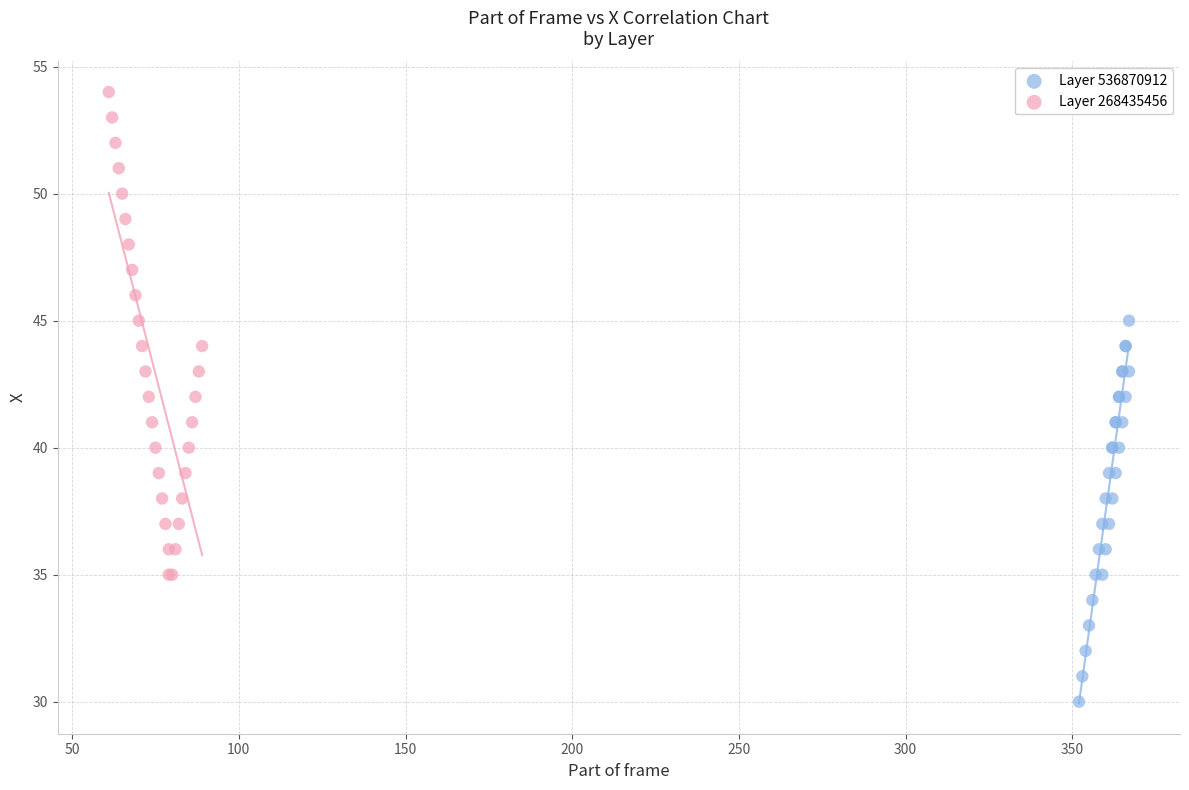

Which series contains the highest Y value?

Layer 268435456